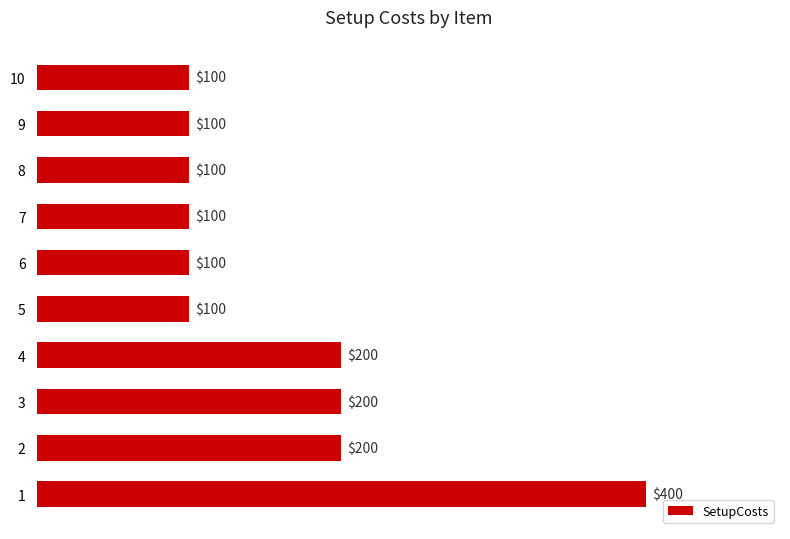

Approximately how many times larger is the value at 10 compared to 2?

0.5